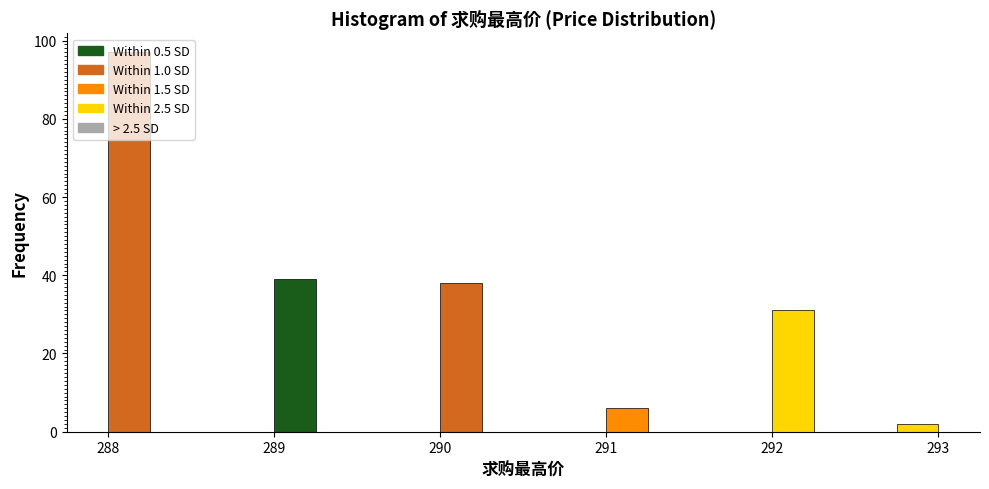

Around what value on the x-axis is the tallest bar? Give the approximate position of its centre, as read against the axis.

288.1